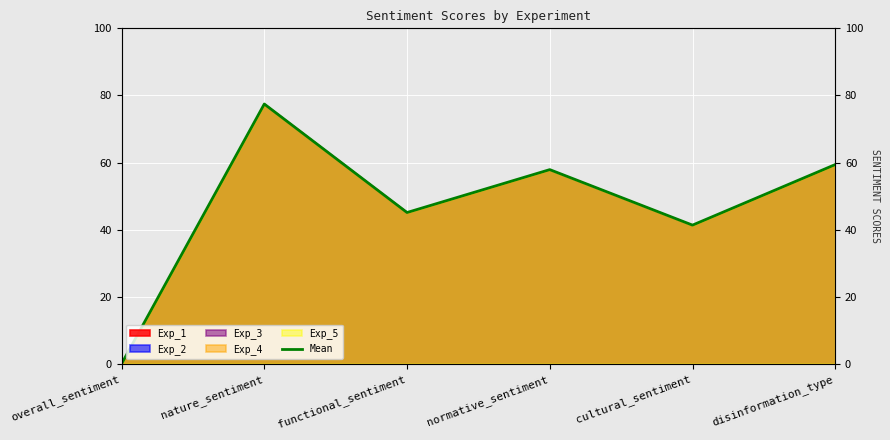

What is the maximum value shown in the chart?

77.4